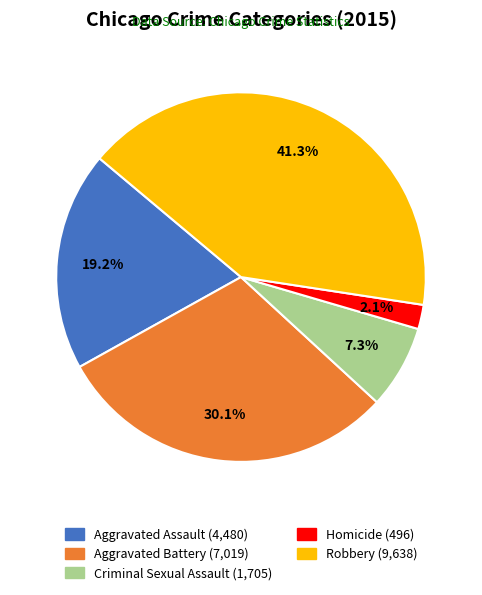

To the nearest percent, what is the average slice percentage?

20%